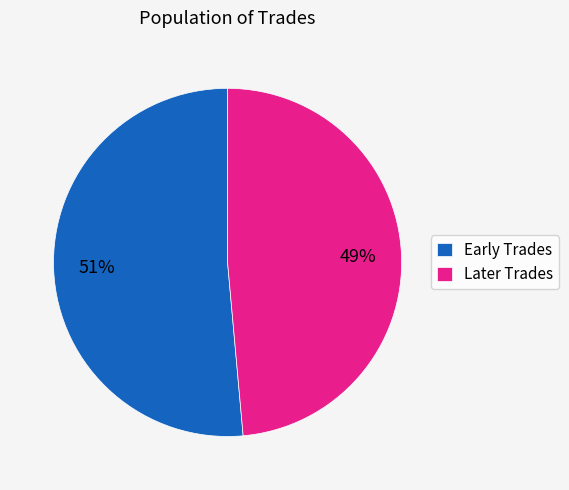

How many slices are in this pie chart?

2